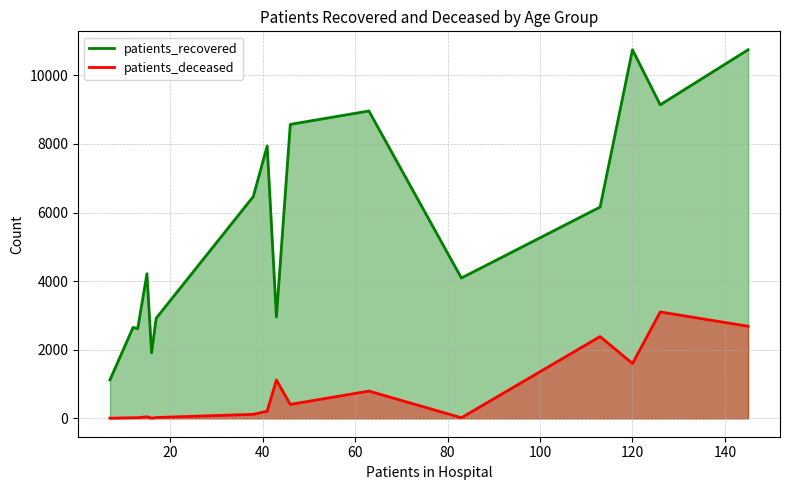

What is the difference between the maximum and minimum values in the patients_deceased series?

3098